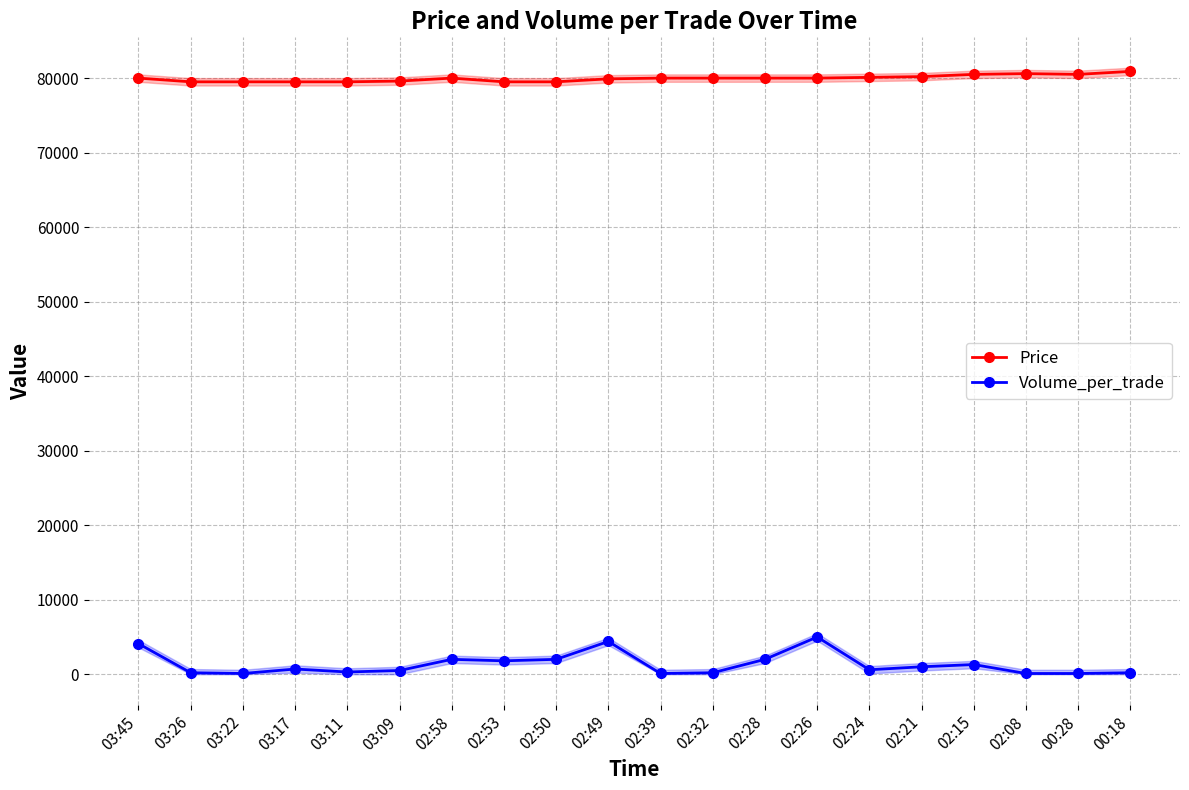

What is the label of the 7th point from the left?

02:58